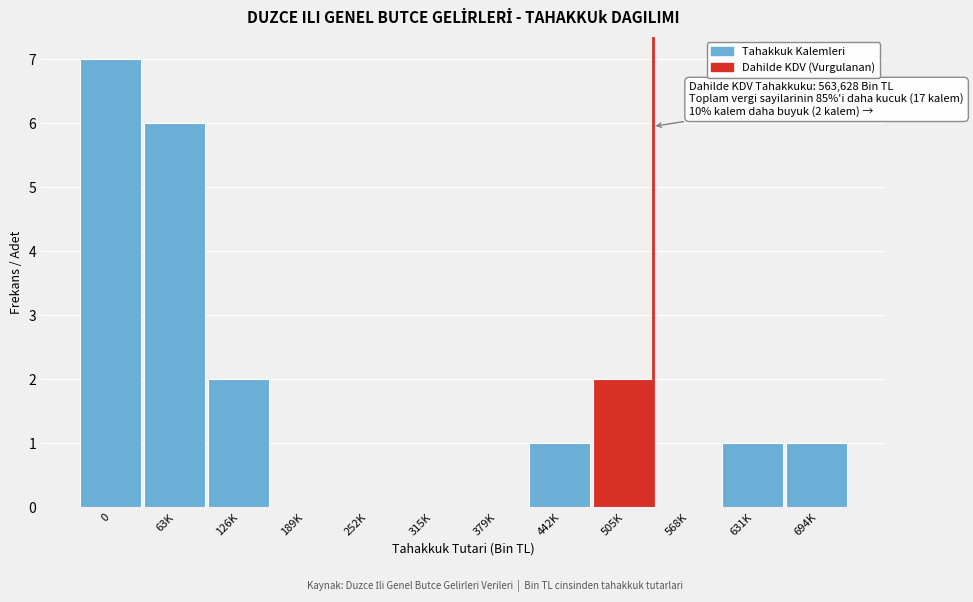

Reading left to right, transcribe all the data shown in this chart.

0=7	63K=6	126K=2	189K=0	252K=0	315K=0	379K=0	442K=1	505K=2	568K=0	631K=1	694K=1